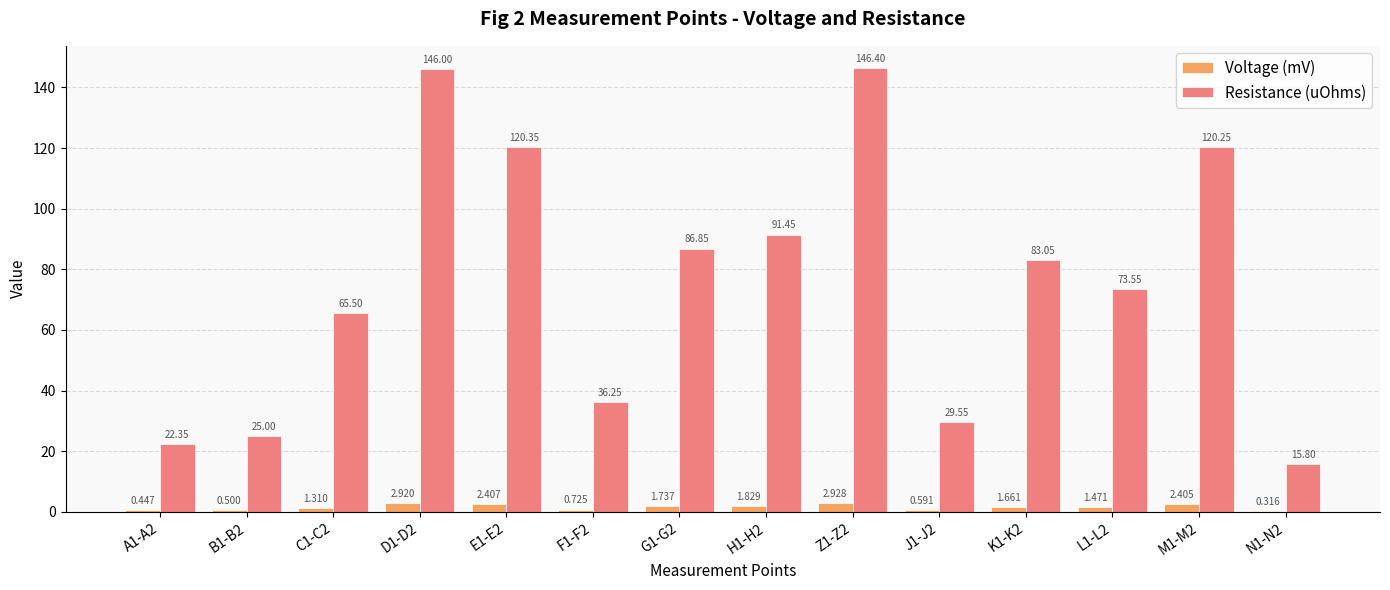

Which series has the largest total across all categories?

Resistance (uOhms)